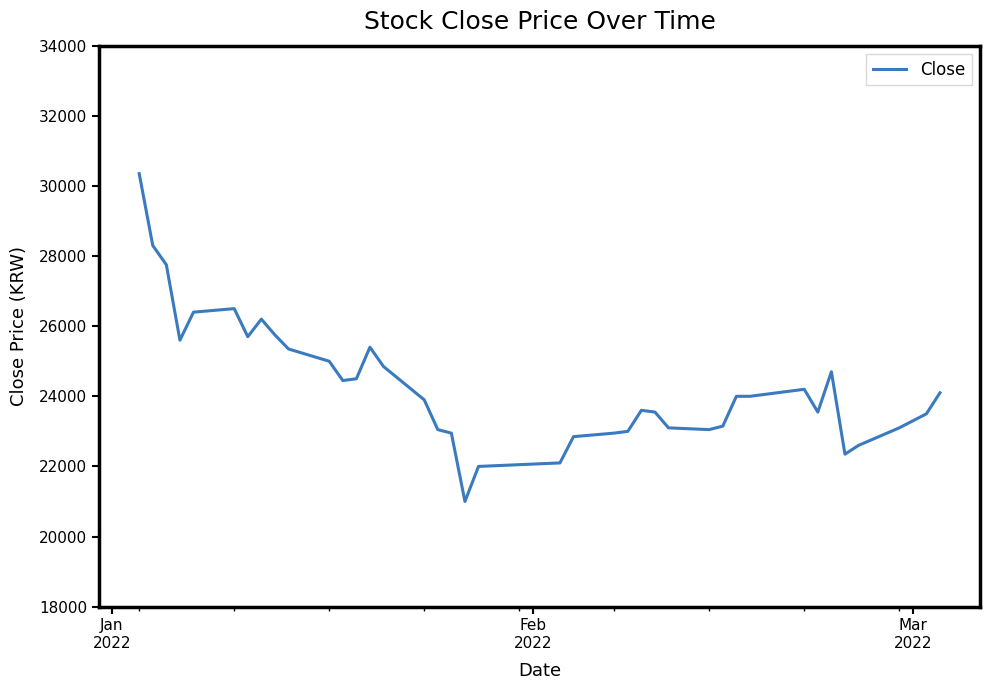

What is the minimum value shown in the chart?

21000